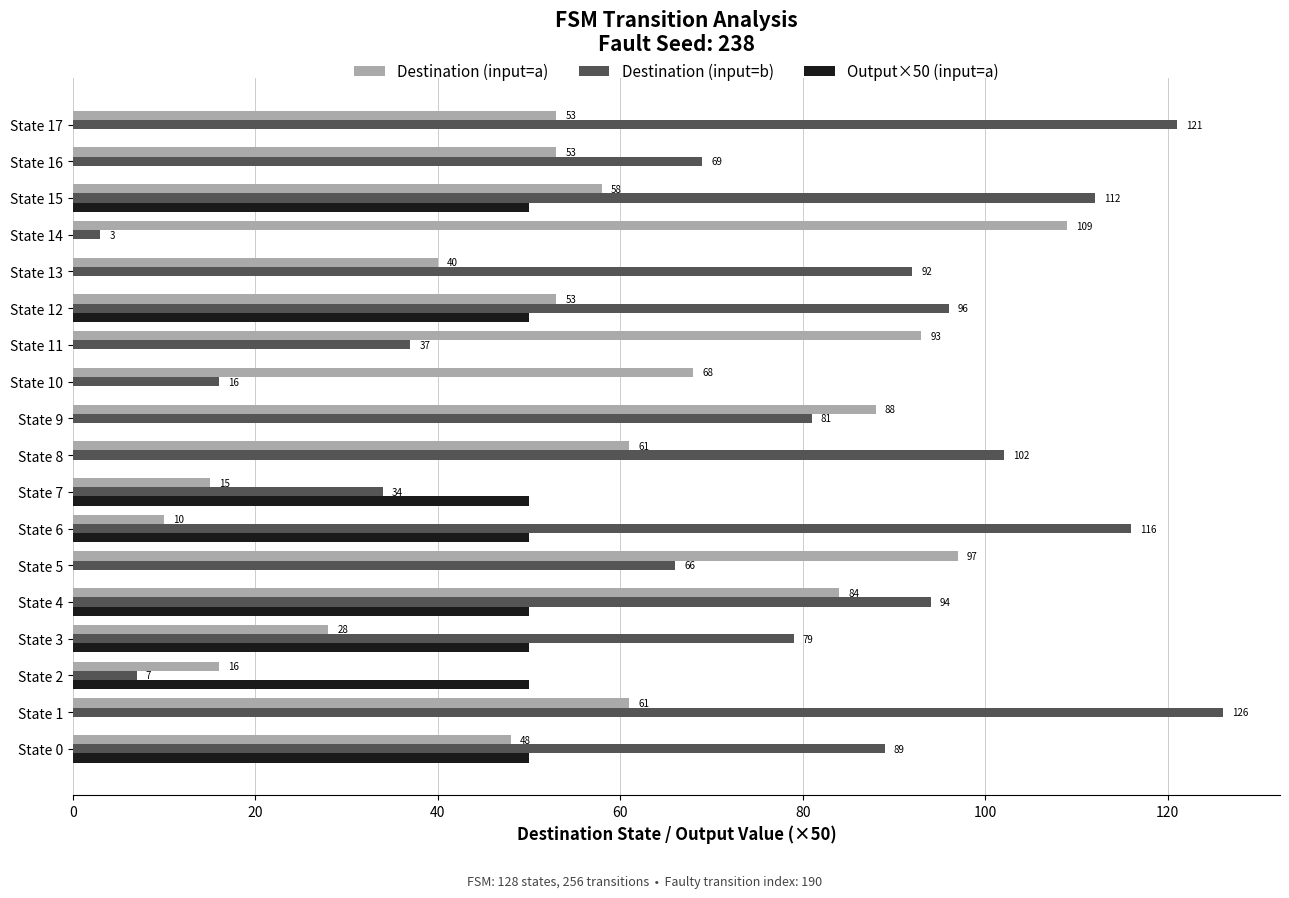

At which label is Destination (input=b) closest to 64?

State 5